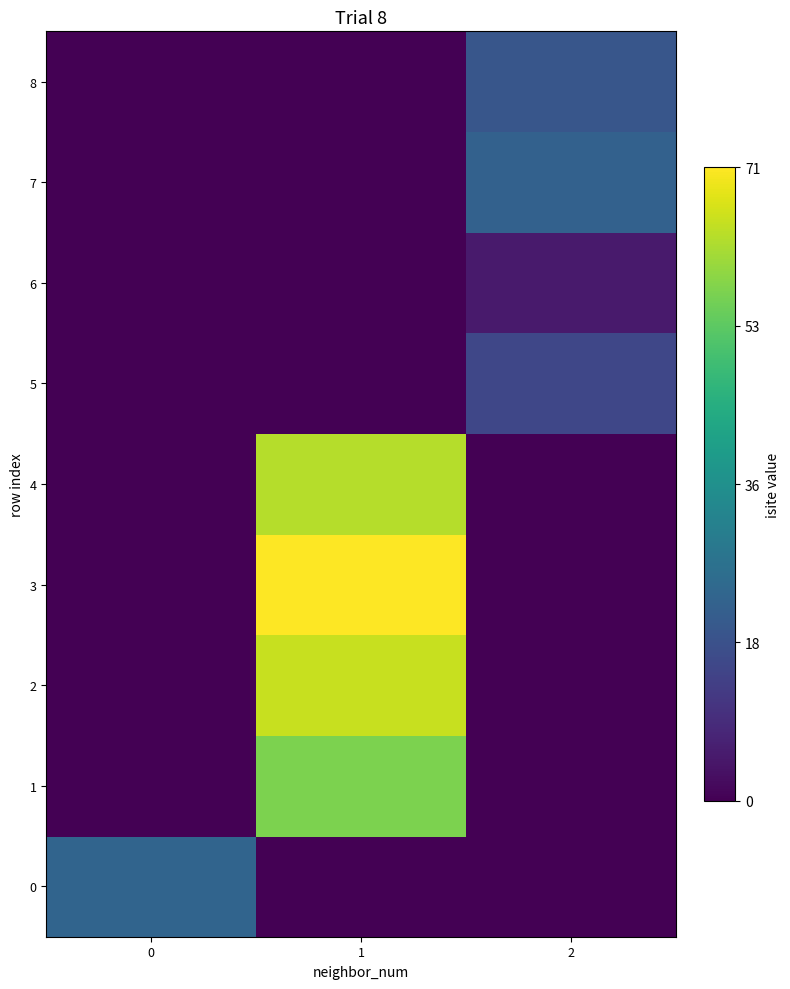

Reading left to right, what are all the values shown in this chart?

0: 0=23	1=0	2=0
1: 0=0	1=57	2=0
2: 0=0	1=65	2=0
3: 0=0	1=71	2=0
4: 0=0	1=63	2=0
5: 0=0	1=0	2=15
6: 0=0	1=0	2=5
7: 0=0	1=0	2=22
8: 0=0	1=0	2=19